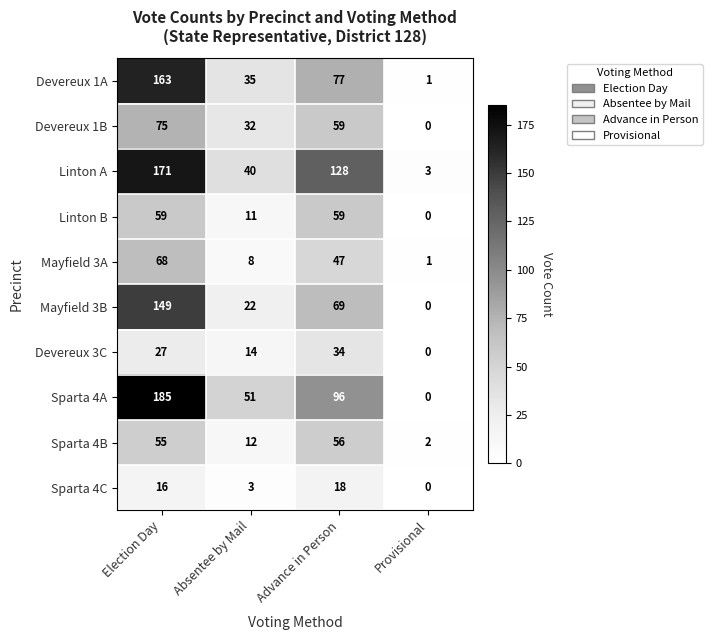

What is the average value of the Mayfield 3B series?

60